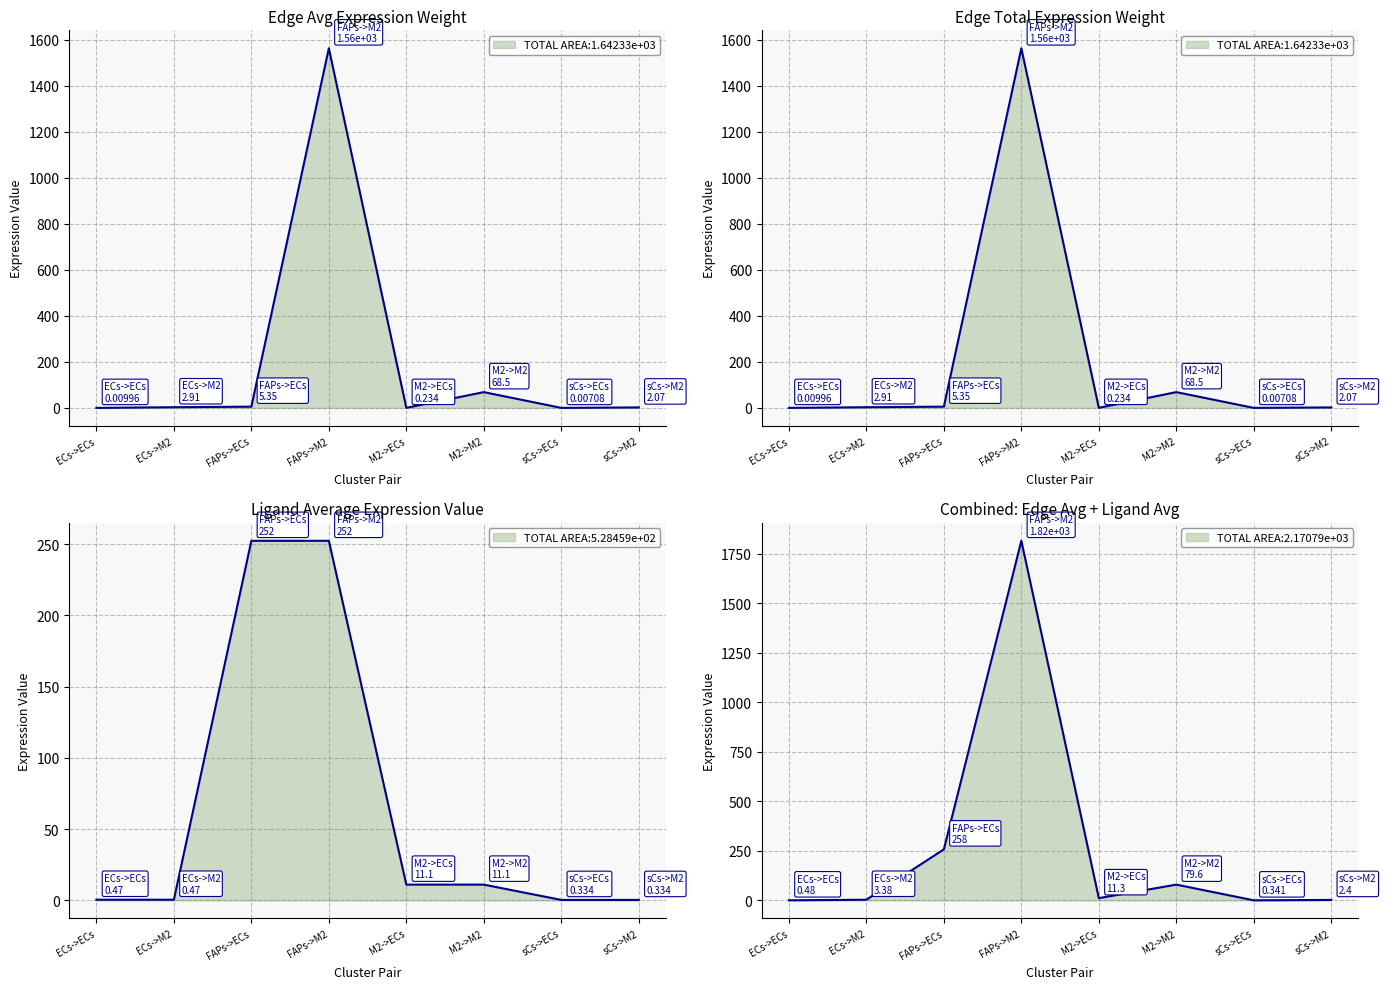

At which label is Ligand average expression value closest to 126?

M2->ECs